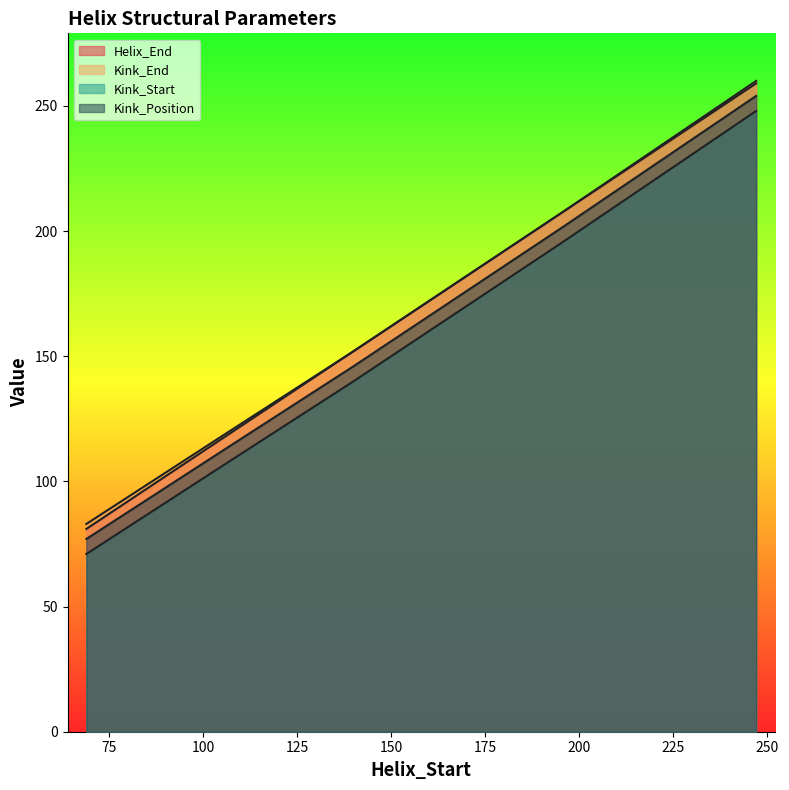

What is the total value across all series at 69?

312